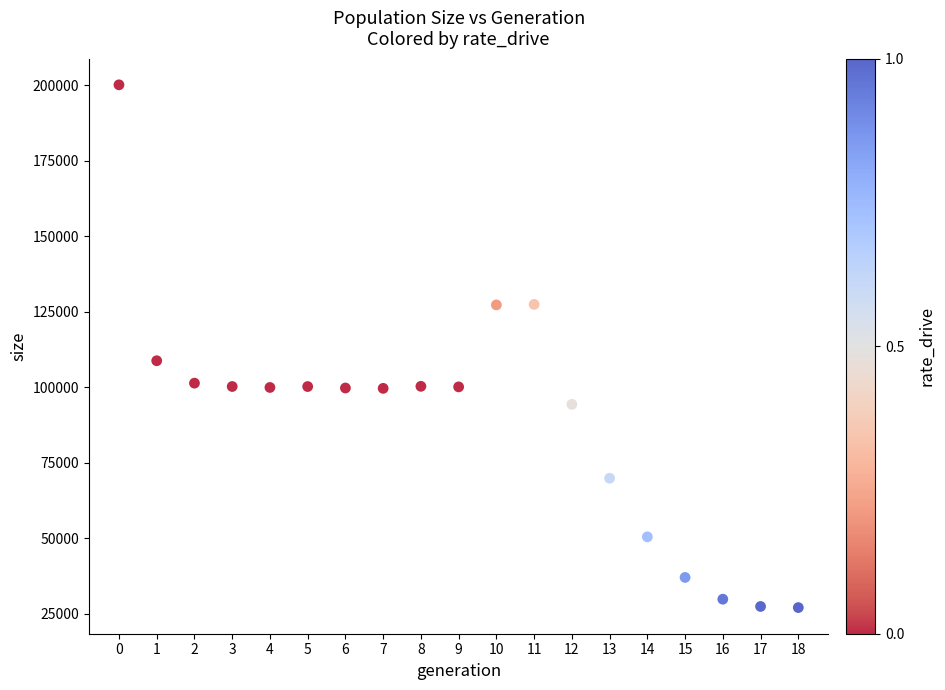

What Y value in the scatter plot is closest to 113529?

108719